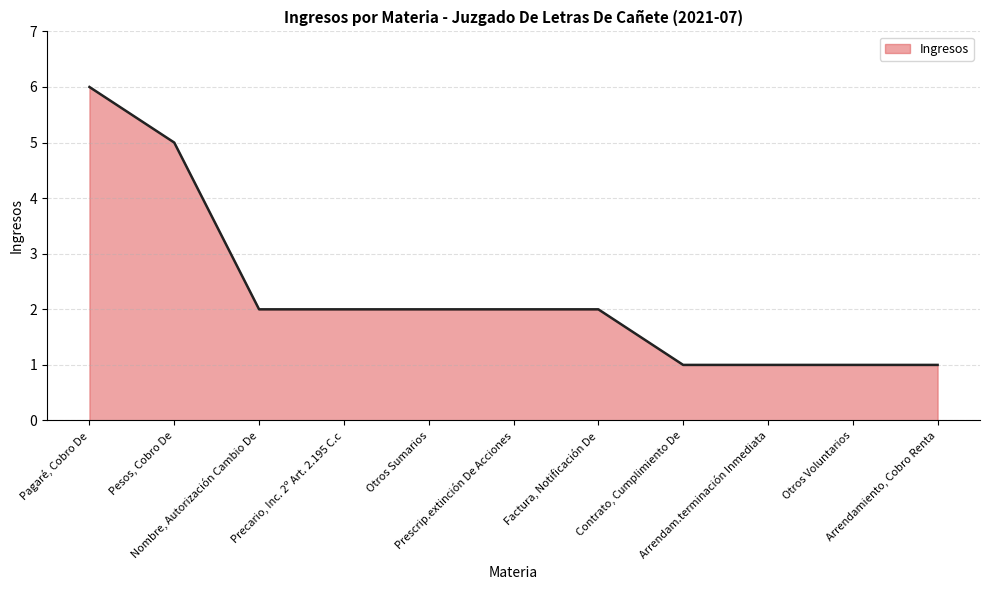

The chart shows a value of 3 at Prescrip.extinción De Acciones. True or false?

False